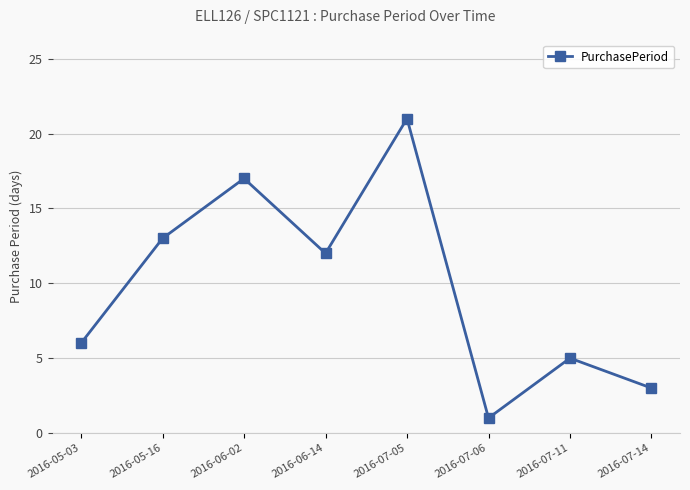

Approximately how many times larger is the value at 2016-06-02 compared to 2016-07-05?

0.8